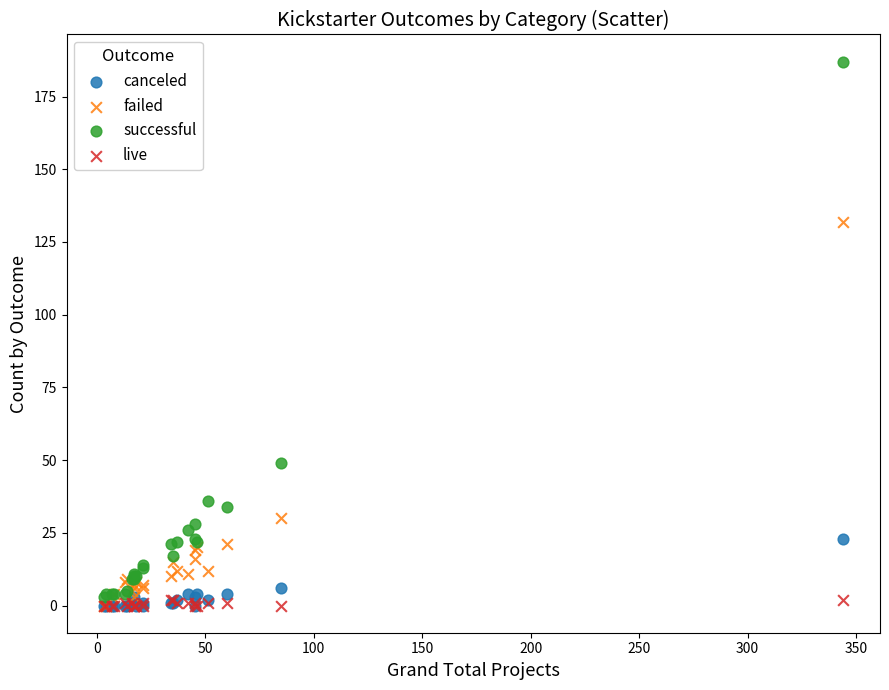

Which series contains the highest Y value?

successful